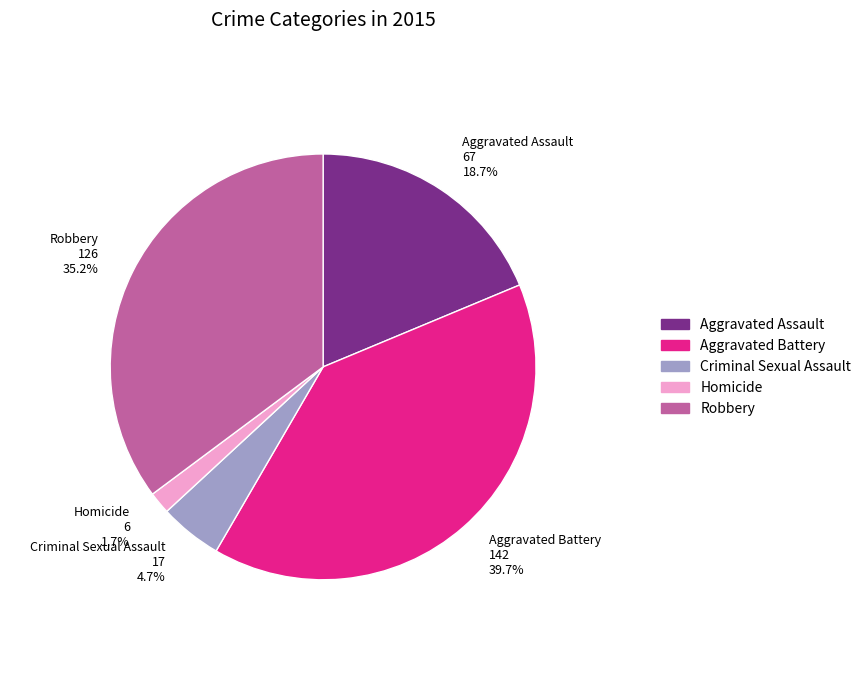

Which has a higher value, Aggravated Assault 67 18.7% or Aggravated Battery 142 39.7%?

Aggravated Battery 142 39.7%